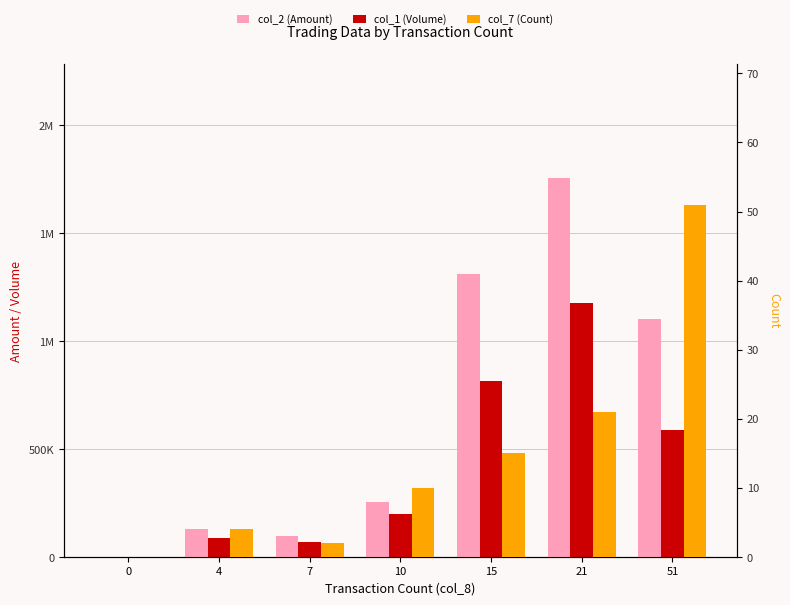

How many values in col_2 (Amount) are above zero?

6